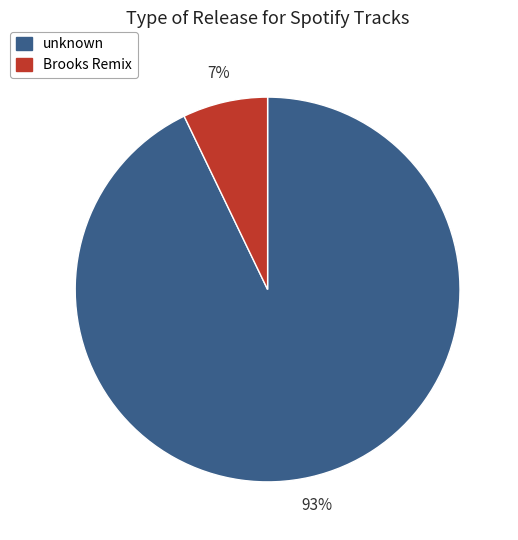

Which slice represents more than half of the pie?

unknown